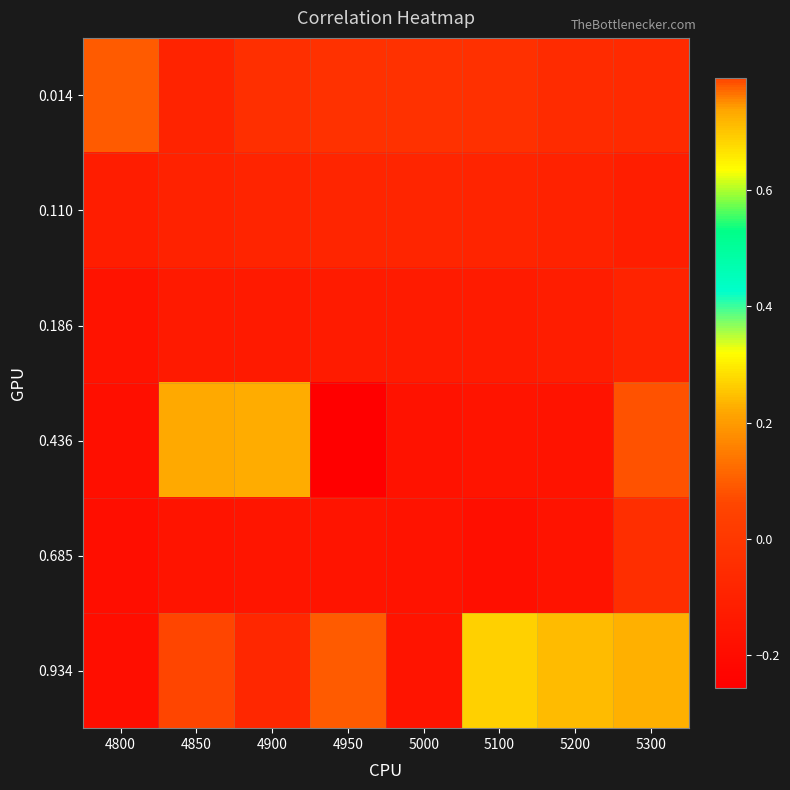

How many series are shown in this chart?

6